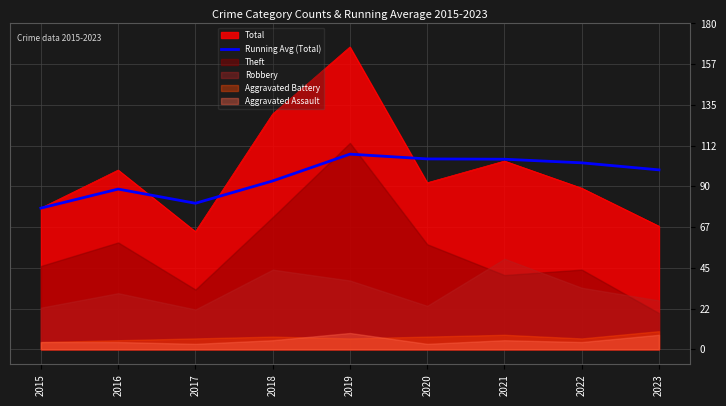

Which category has the highest value in the Total series?

2019